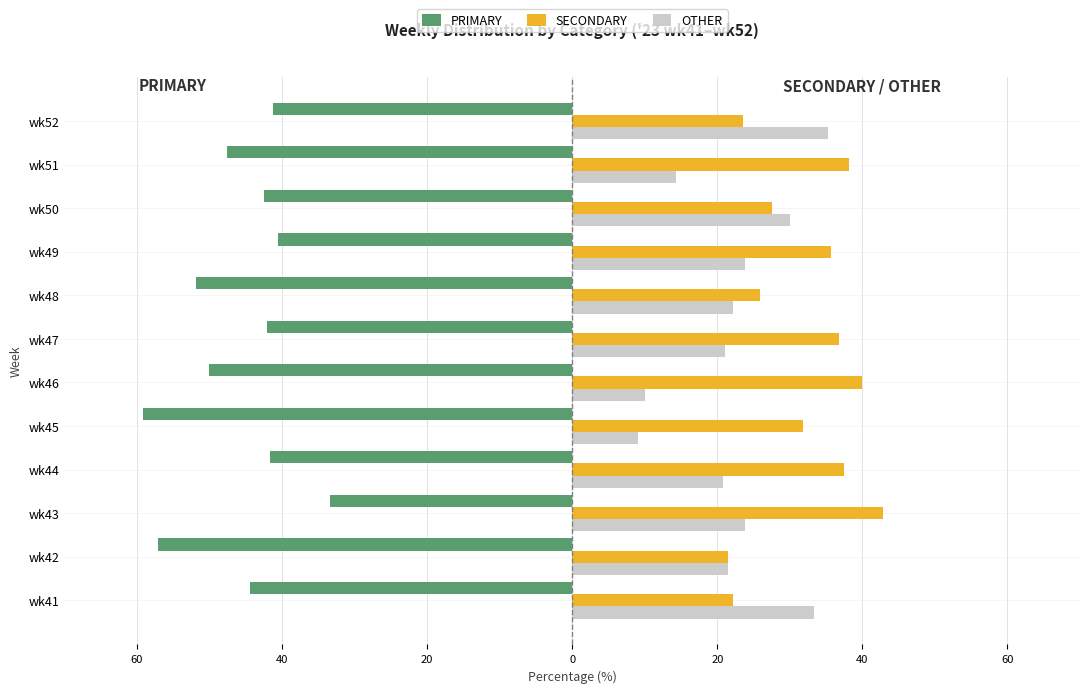

What are all the series names shown in the legend?

PRIMARY, SECONDARY, OTHER